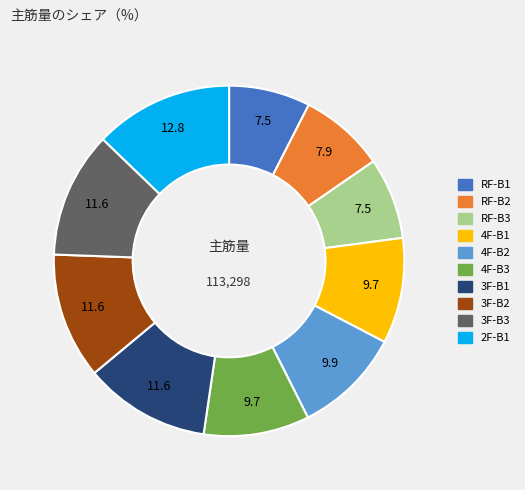

Is there any slice that represents more than half of the pie?

No